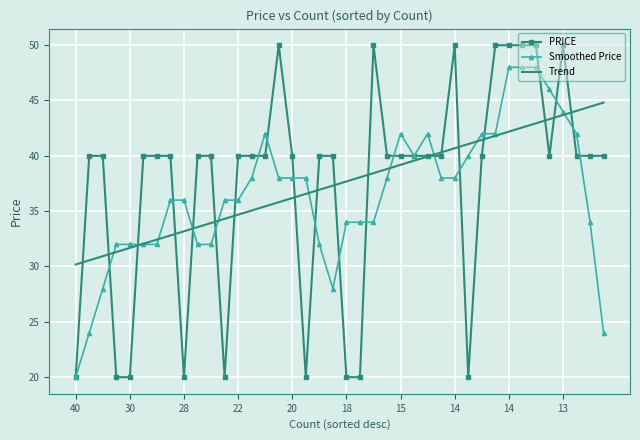

What is the minimum value shown in the chart?

20.0